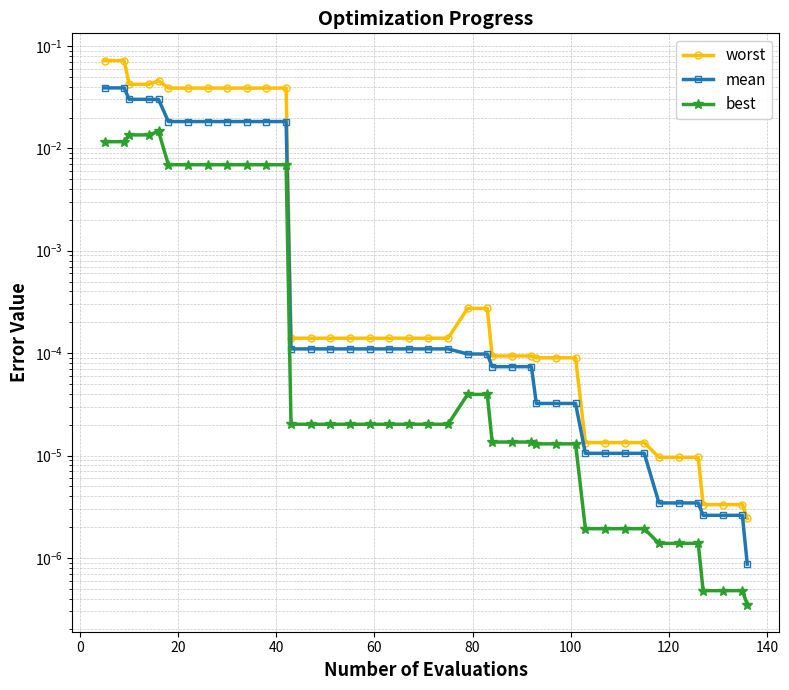

True or false: best and worst cross at least once.

False